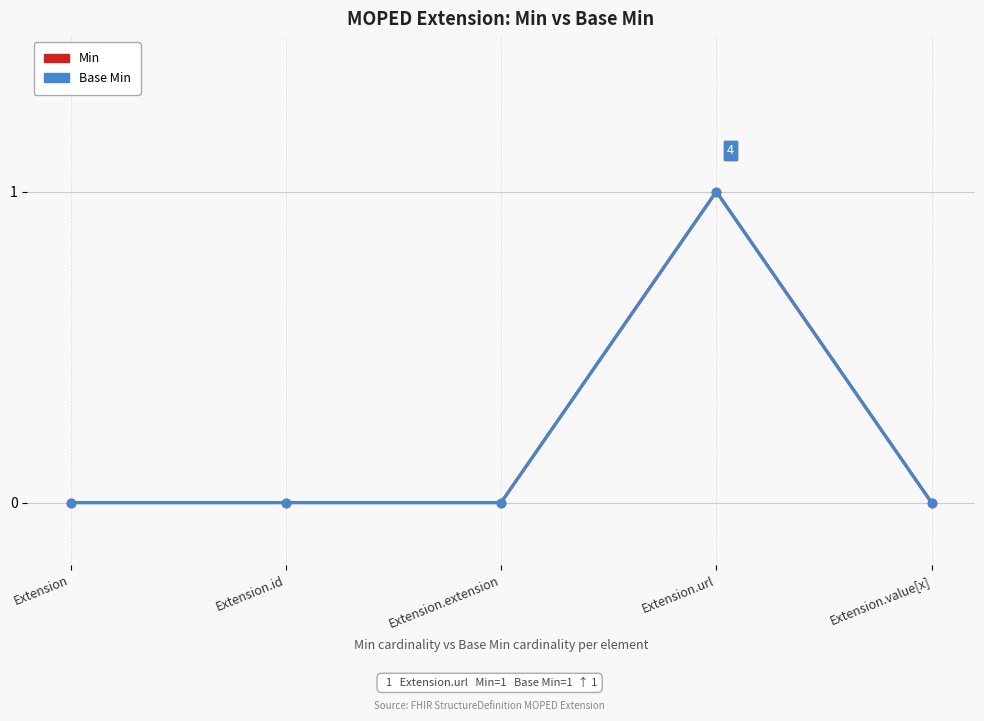

Is the value of Base Min at Extension.id greater than the value of Min at Extension.value[x]?

No